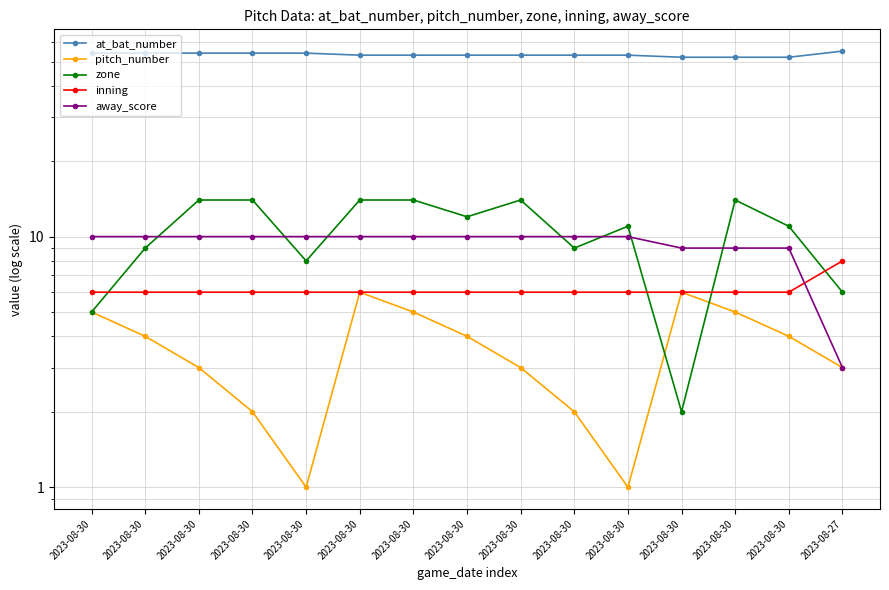

The zone series shows 12 at 2023-08-30. True or false?

False